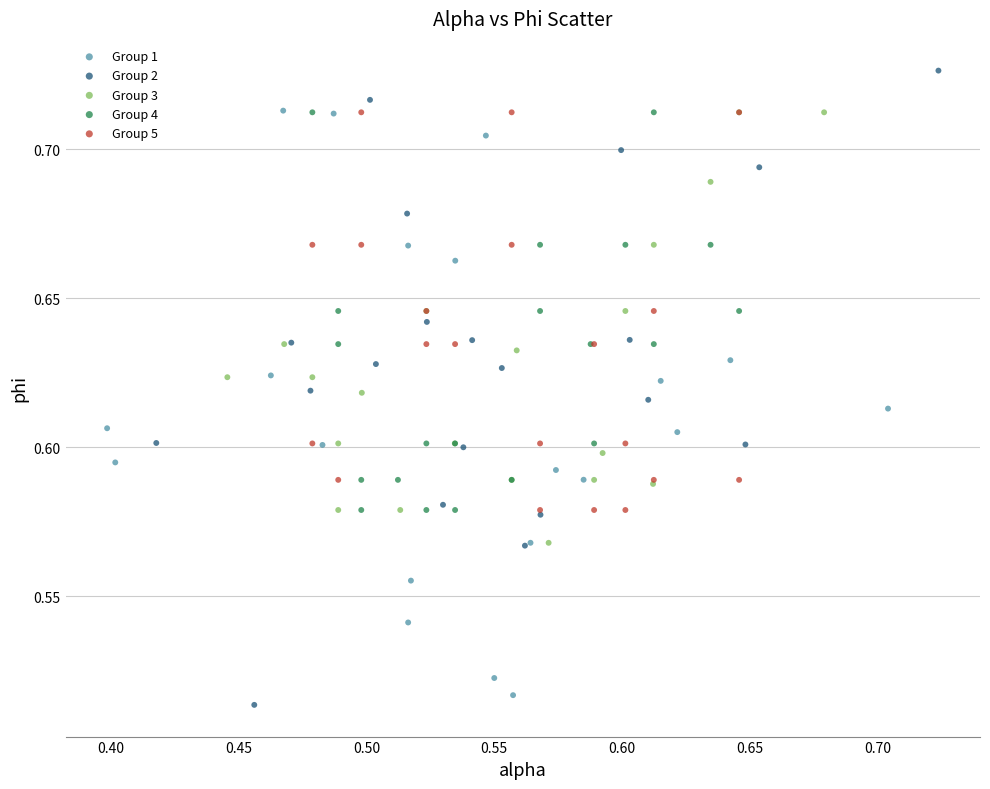

Which series reaches the minimum Y coordinate?

Group 2